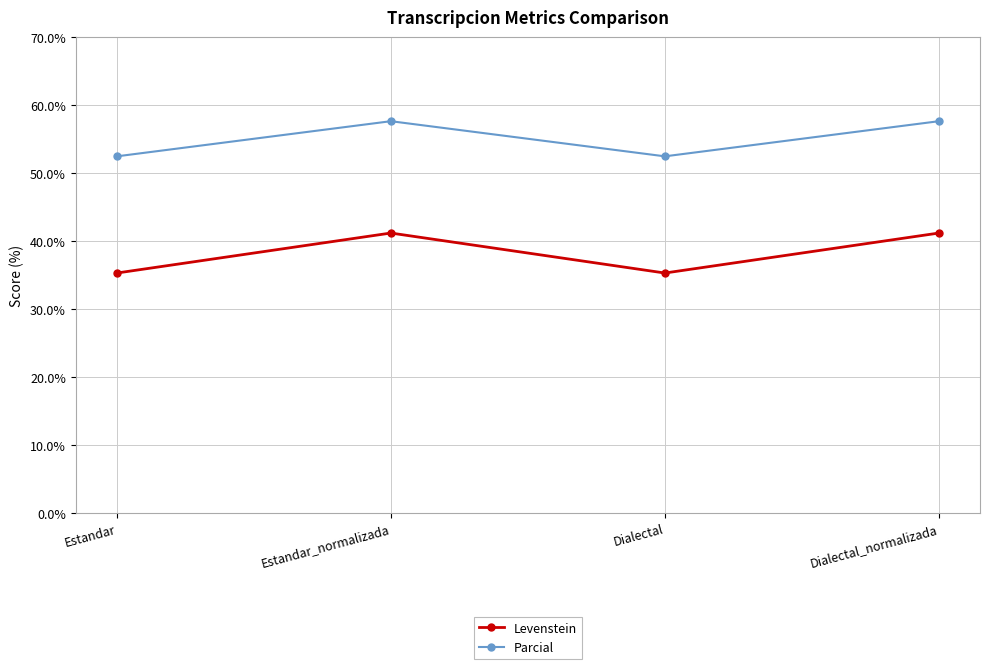

Does the chart display data point markers on the line(s)?

Yes